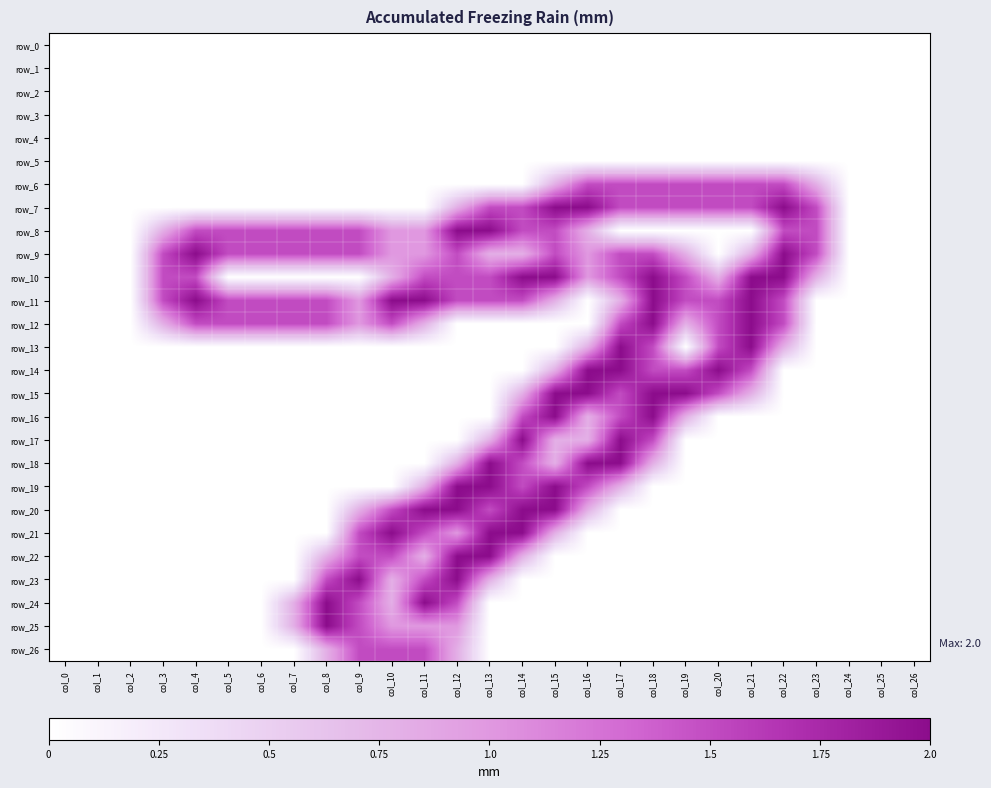

Rank the categories by row_1 value from highest to lowest.

col_0, col_1, col_2, col_3, col_4, col_5, col_6, col_7, col_8, col_9, col_10, col_11, col_12, col_13, col_14, col_15, col_16, col_17, col_18, col_19, col_20, col_21, col_22, col_23, col_24, col_25, col_26